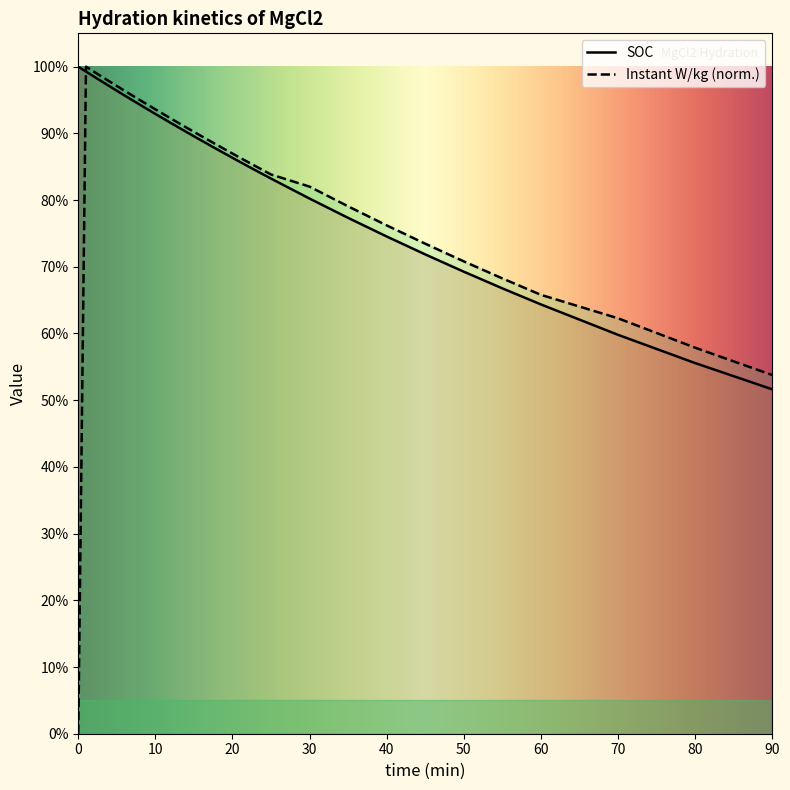

Reading left to right, extract all data points from this chart.

SOC: 0=1.0	1=1.0	2=1.0	3=1.0	4=1.0	5=1.0	6=1.0	7=0.9	8=0.9	9=0.9	10=0.9	11=0.9	12=0.9	13=0.9	14=0.9	15=0.9	16=0.9	17=0.9	18=0.9	19=0.9	20=0.9	21=0.9	22=0.9	23=0.8	24=0.8	25=0.8	30=0.8	35=0.8	40=0.7	45=0.7	50=0.7	55=0.7	60=0.6	70=0.6	80=0.6	90=0.5
Instant W/kg: 0=0.0	1=1.0	2=1.0	3=1.0	4=1.0	5=1.0	6=1.0	7=1.0	8=0.9	9=0.9	10=0.9	11=0.9	12=0.9	13=0.9	14=0.9	15=0.9	16=0.9	17=0.9	18=0.9	19=0.9	20=0.9	21=0.9	22=0.9	23=0.9	24=0.8	25=0.8	30=0.8	35=0.8	40=0.8	45=0.7	50=0.7	55=0.7	60=0.7	70=0.6	80=0.6	90=0.5